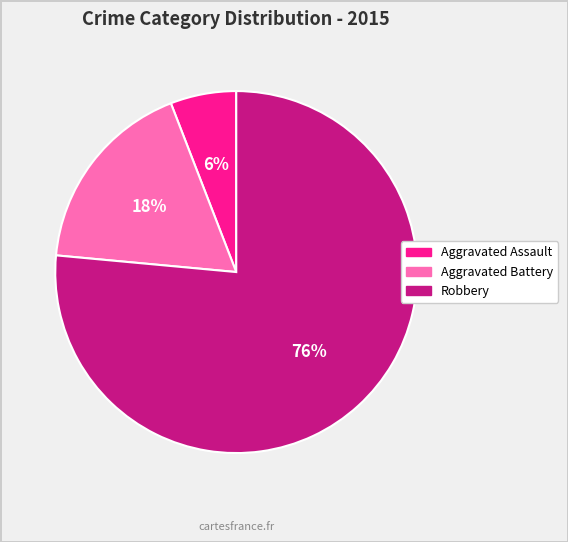

Does Robbery represent more than half of the total?

Yes